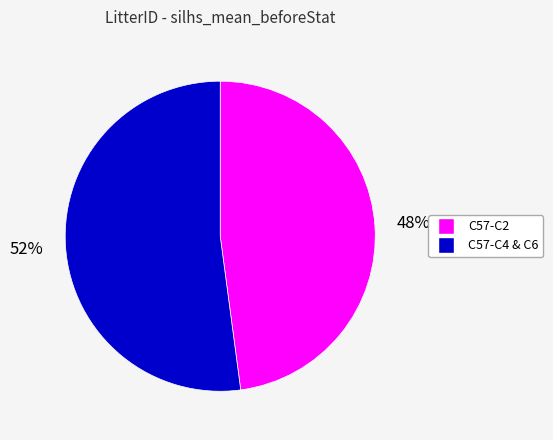

Does any single category account for the majority?

Yes